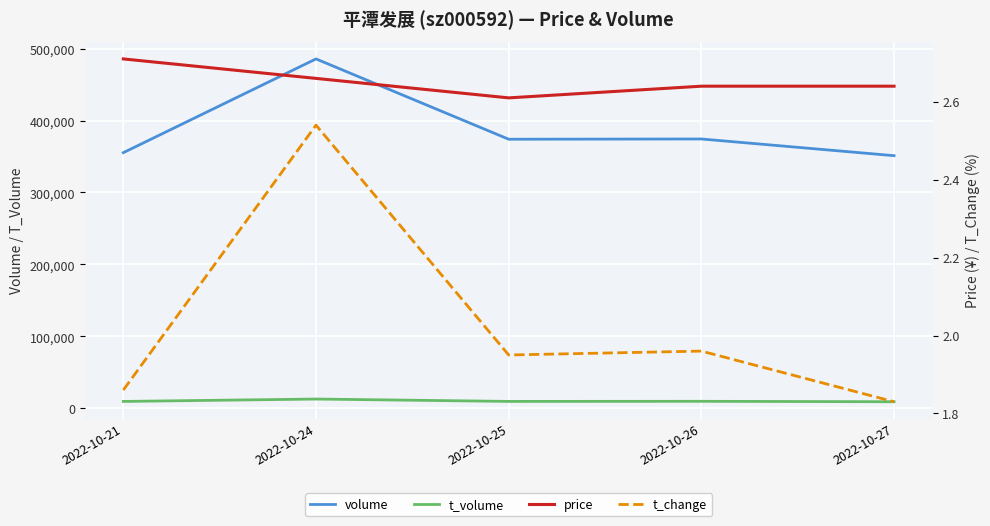

Which series has the largest total across all categories?

volume